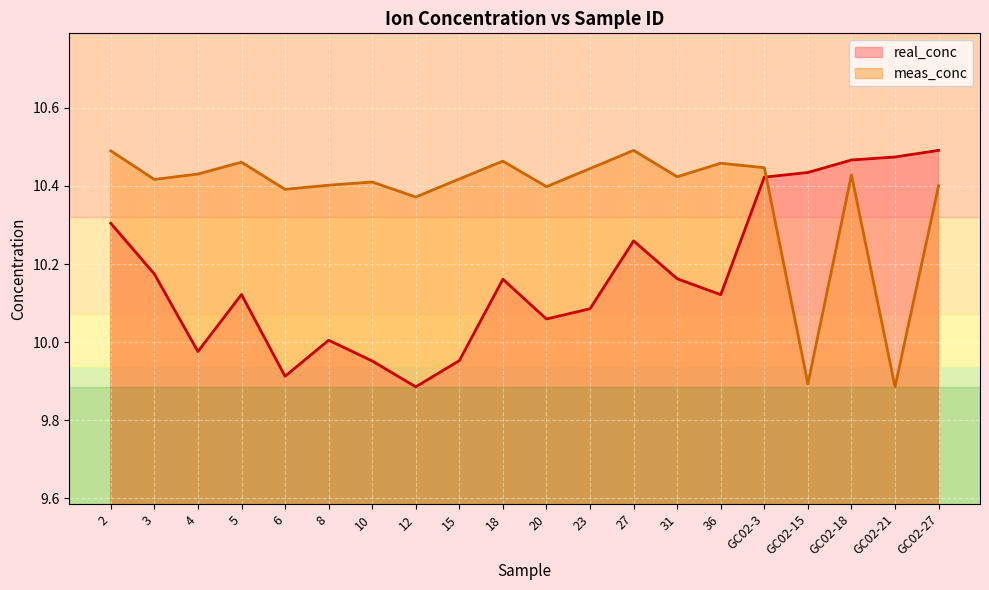

True or false: real_conc and meas_conc intersect in this chart.

True